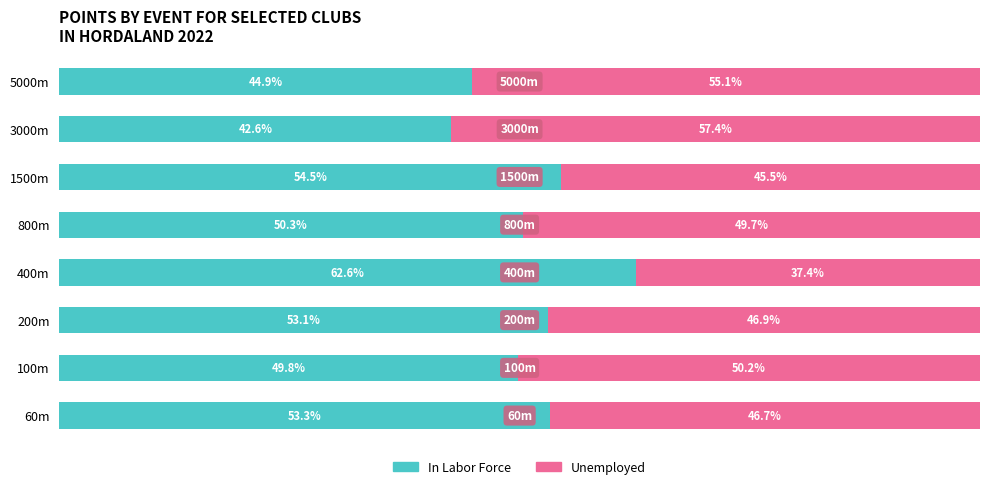

At which label is In Labor Force closest to 52?

200m